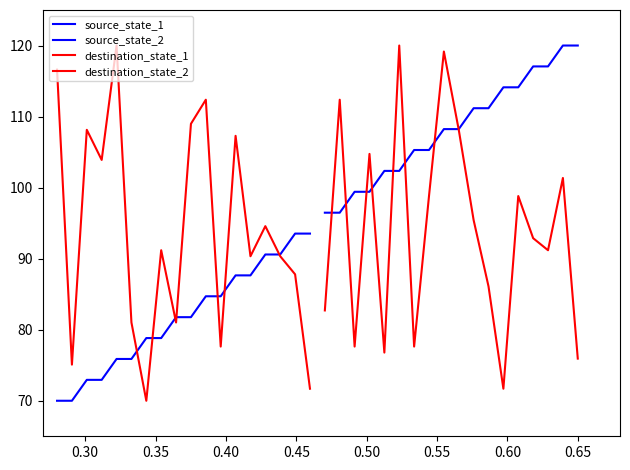

Where is the first local maximum for destination_state_2?

0.30